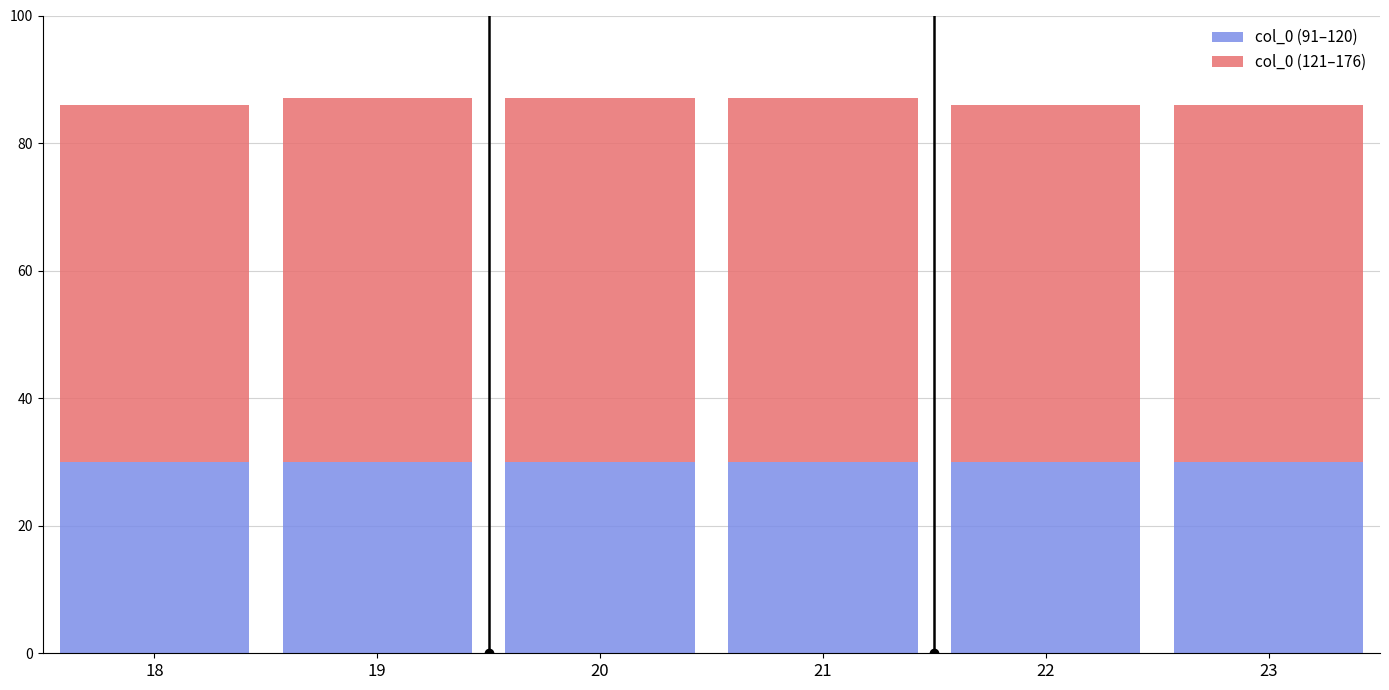

How many bars are there in total?

6